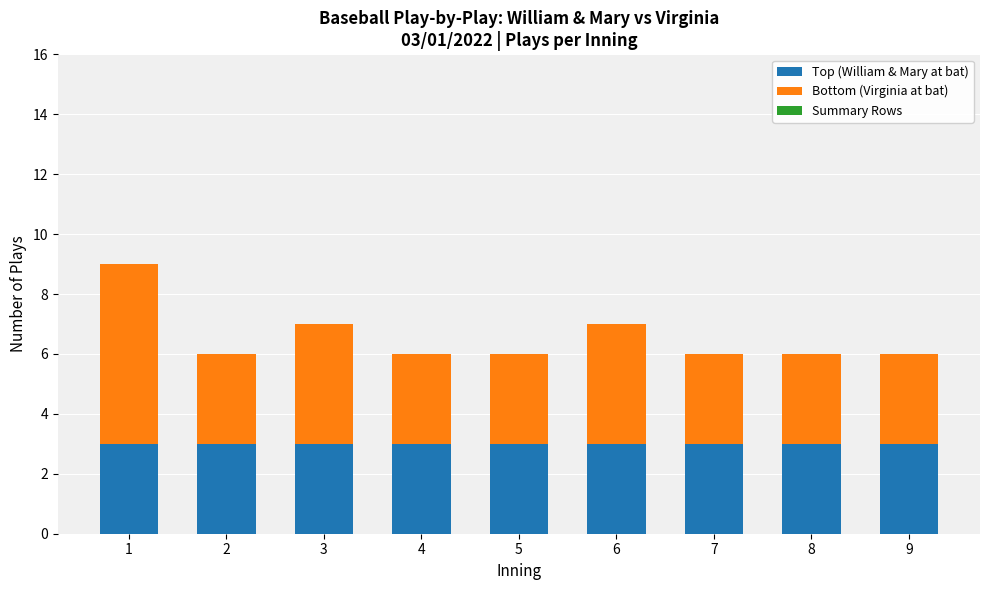

Does the chart contain any negative values?

No